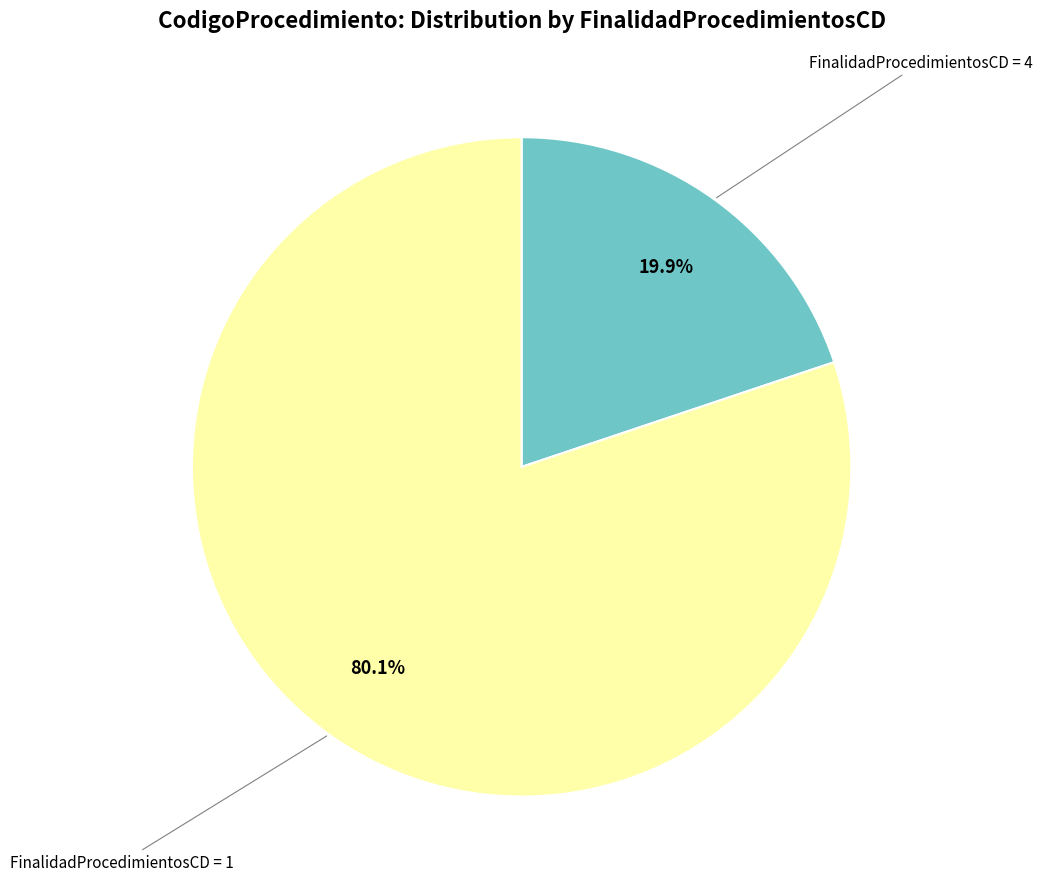

To the nearest percent, what is the average slice percentage?

50%